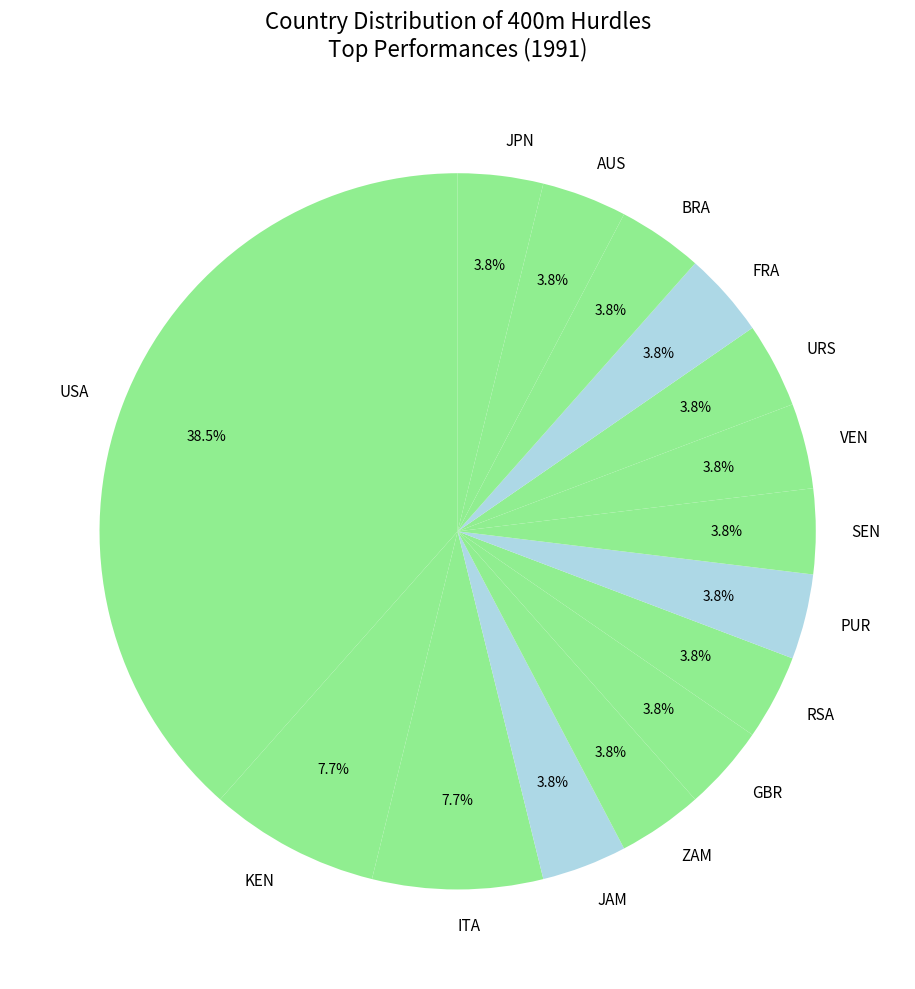

Count the number of slices in the pie.

15